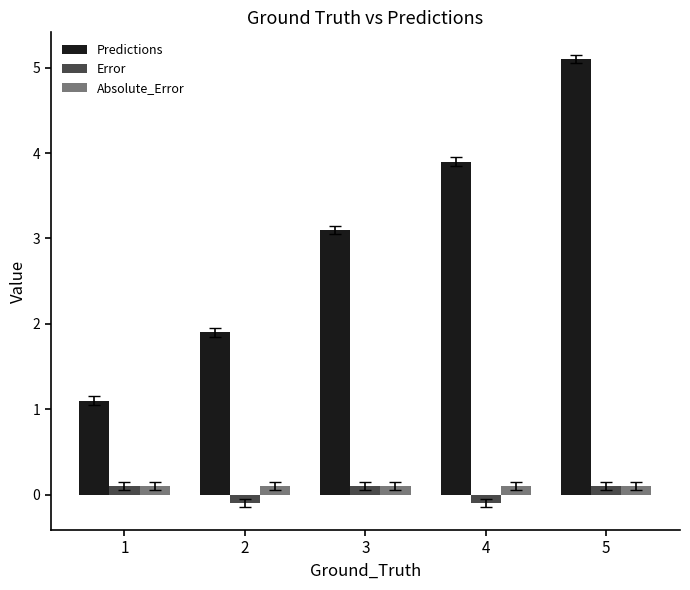

What is the greatest value displayed?

5.1